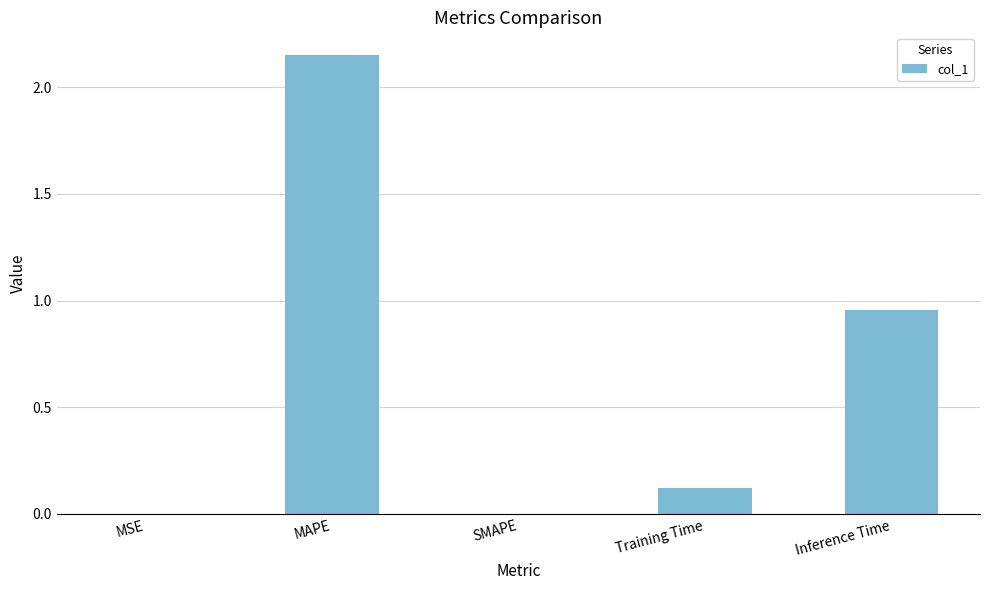

At which label is the value closest to 1?

Inference Time